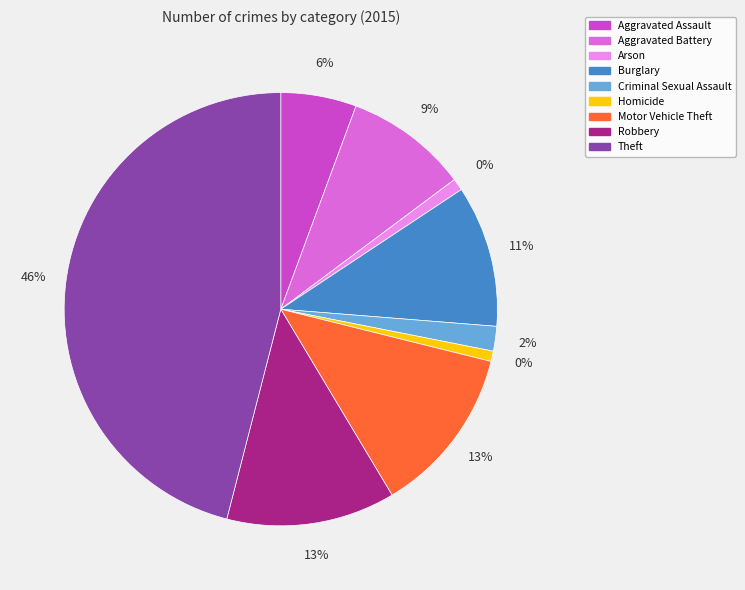

The Aggravated Assault slice represents 6% of the pie. True or false?

True